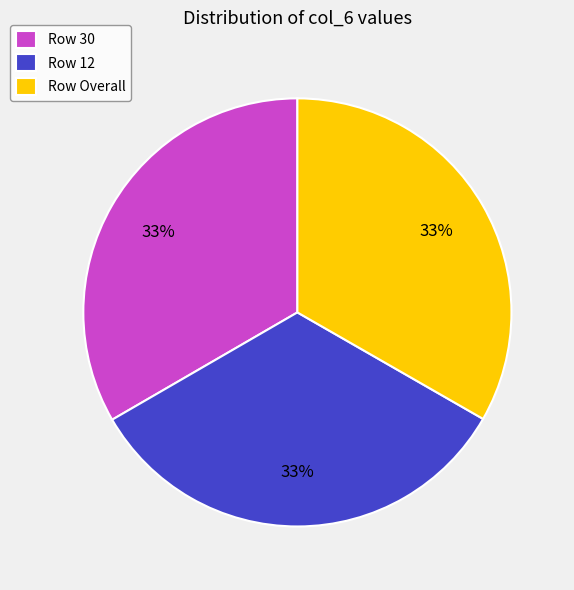

Do Row 12 and Row 30 together represent more than half of the pie?

Yes